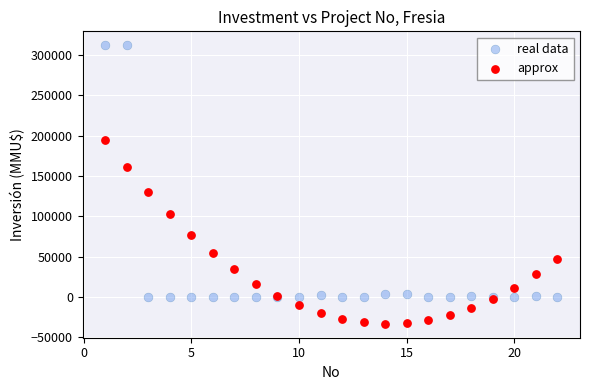

Across all series, what Y value is closest to 139452?

130546.0